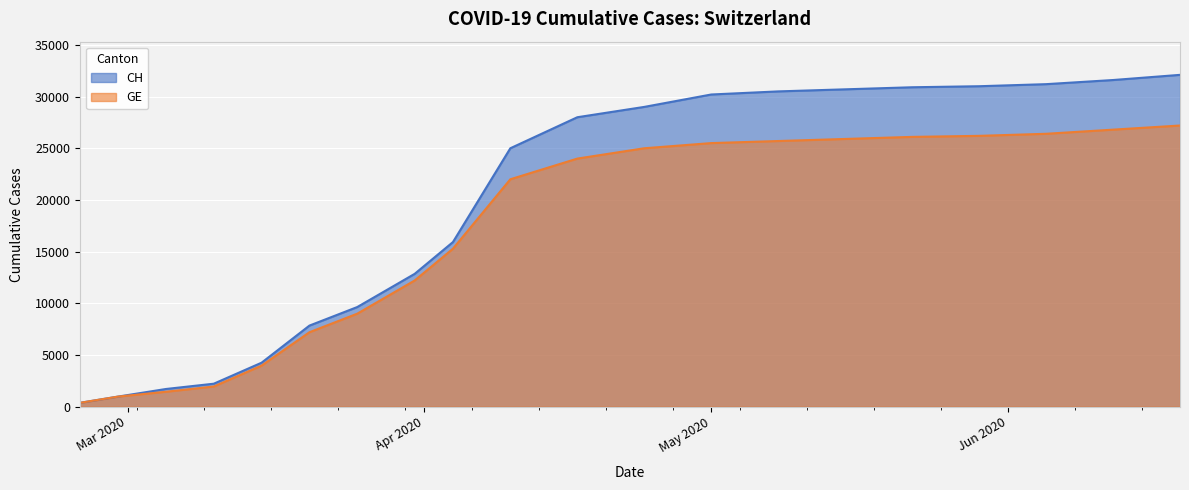

How many lines are shown in the chart?

2